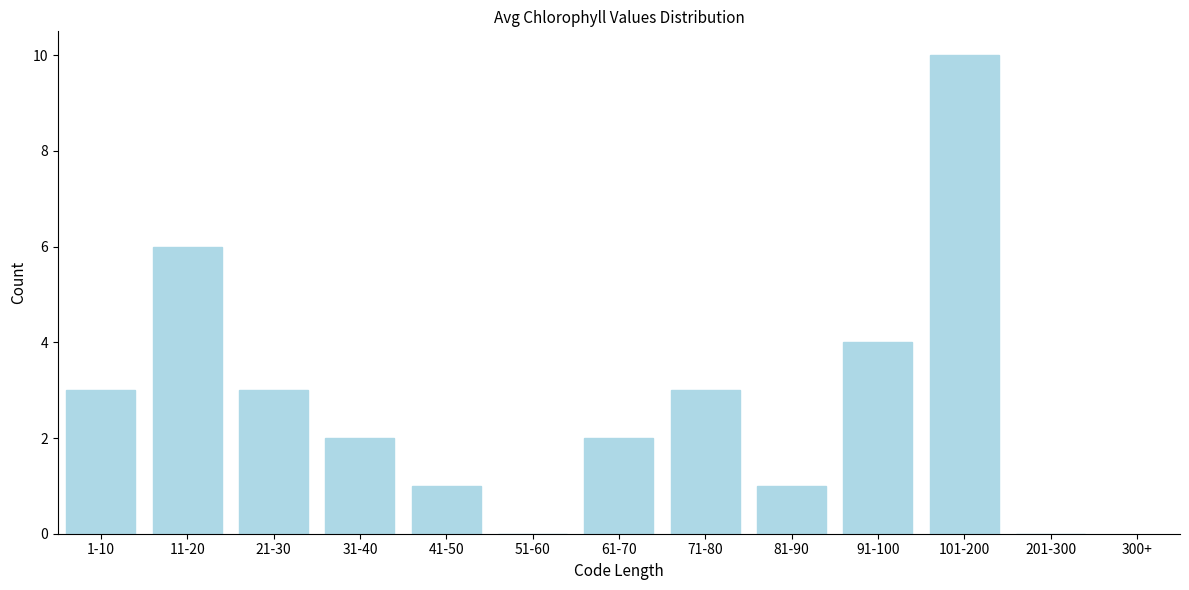

Reading right to left, list all the values displayed in this chart.

201-300=0	101-200=10	91-100=4	81-90=1	71-80=3	61-70=2	51-60=0	41-50=1	31-40=2	21-30=3	11-20=6	1-10=3